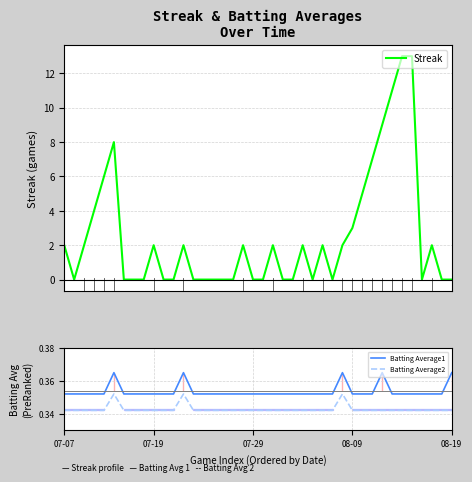

At 28, list the series in order from smallest to largest.

Batting Average2, Batting Average1, Streak